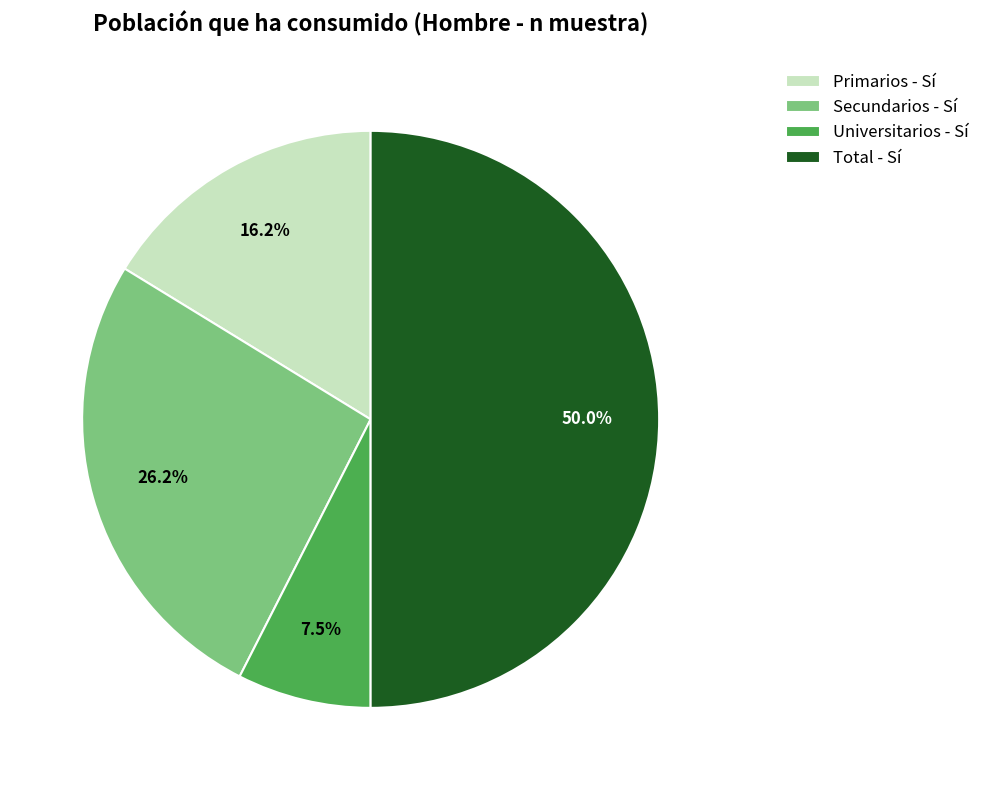

Which slice is the largest?

Total - Sí